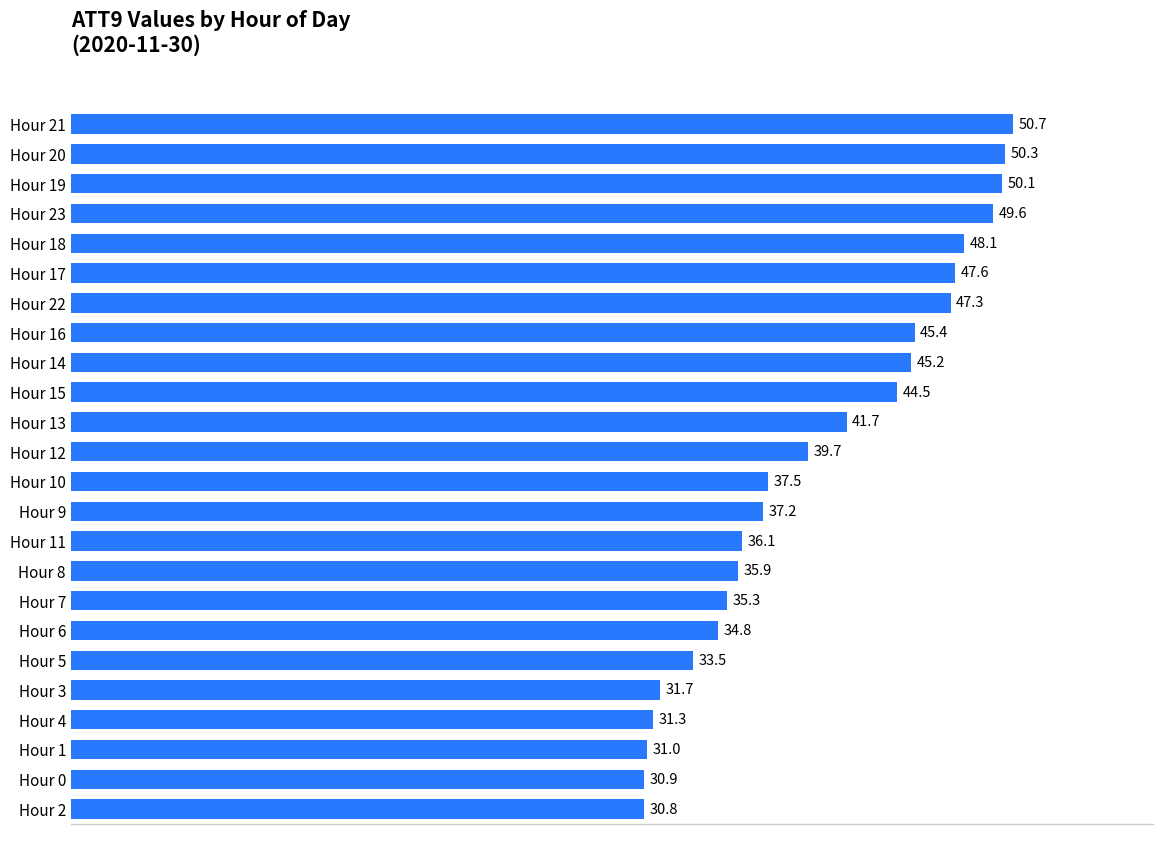

The chart shows a value of 50.7 at Hour 21. True or false?

True